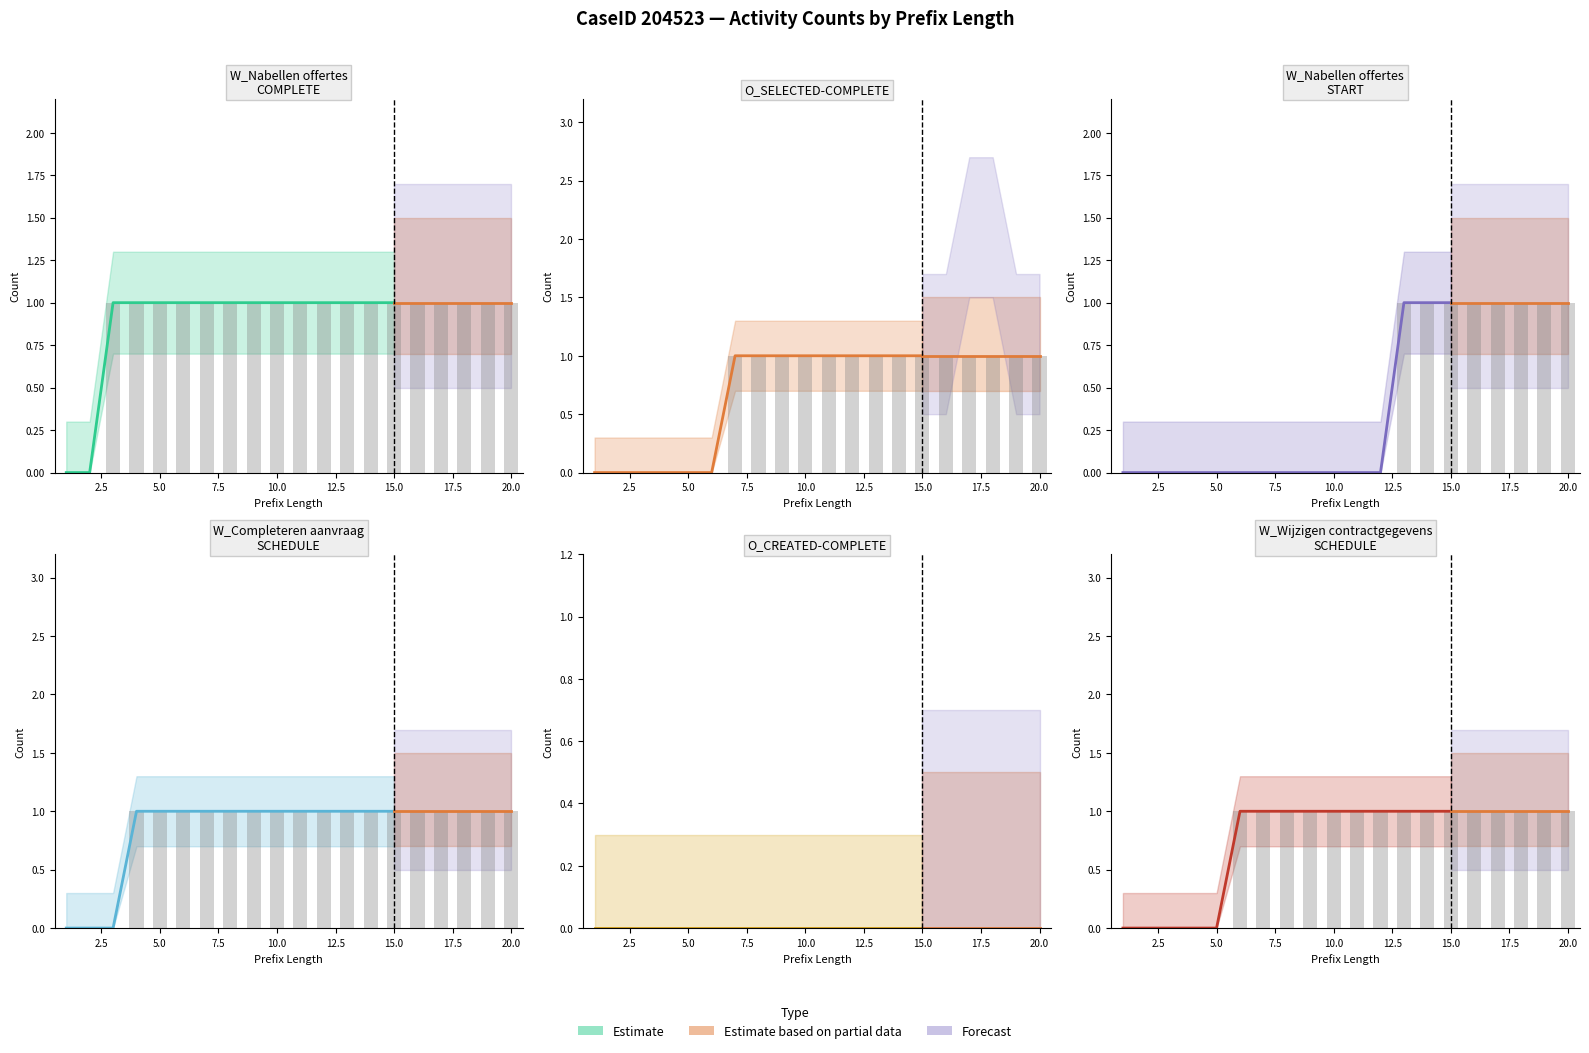

What is the approximate value of W_Completeren aanvraag-SCHEDULE at 5?

1